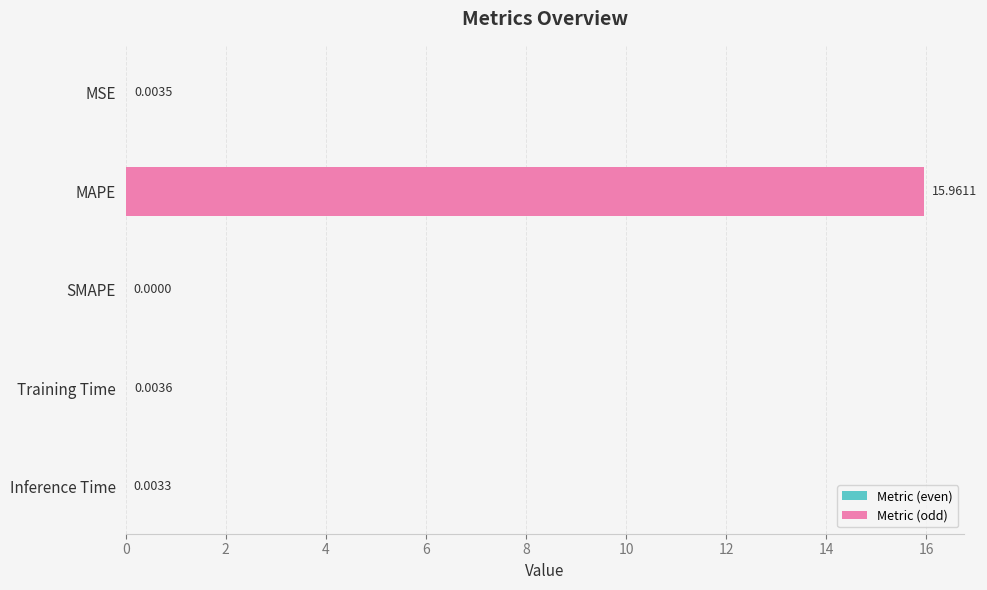

At which category does the chart reach its peak across all series?

MAPE